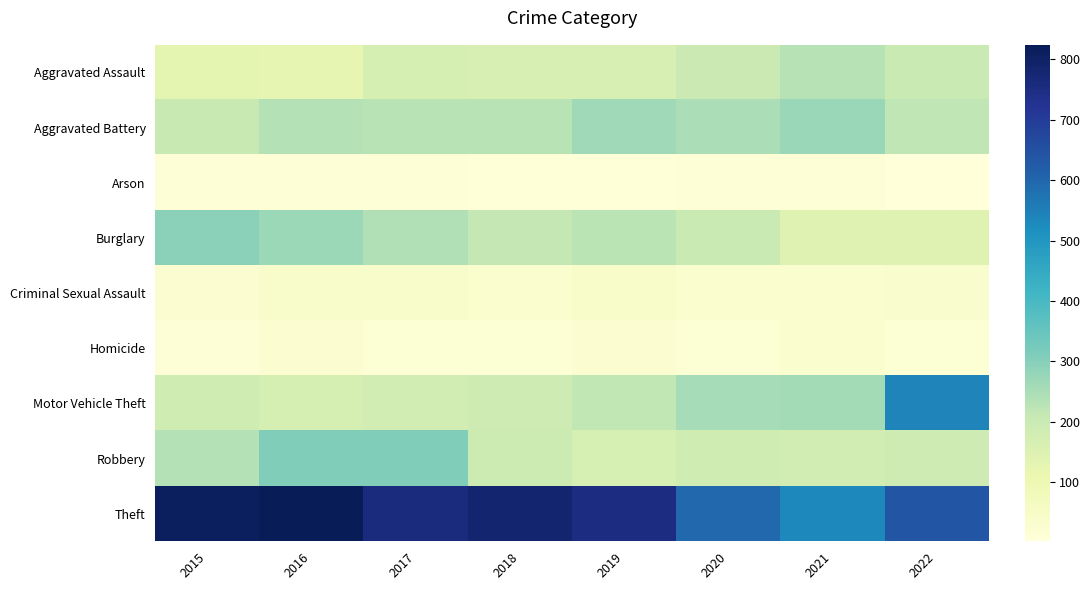

How many series are shown in this chart?

9